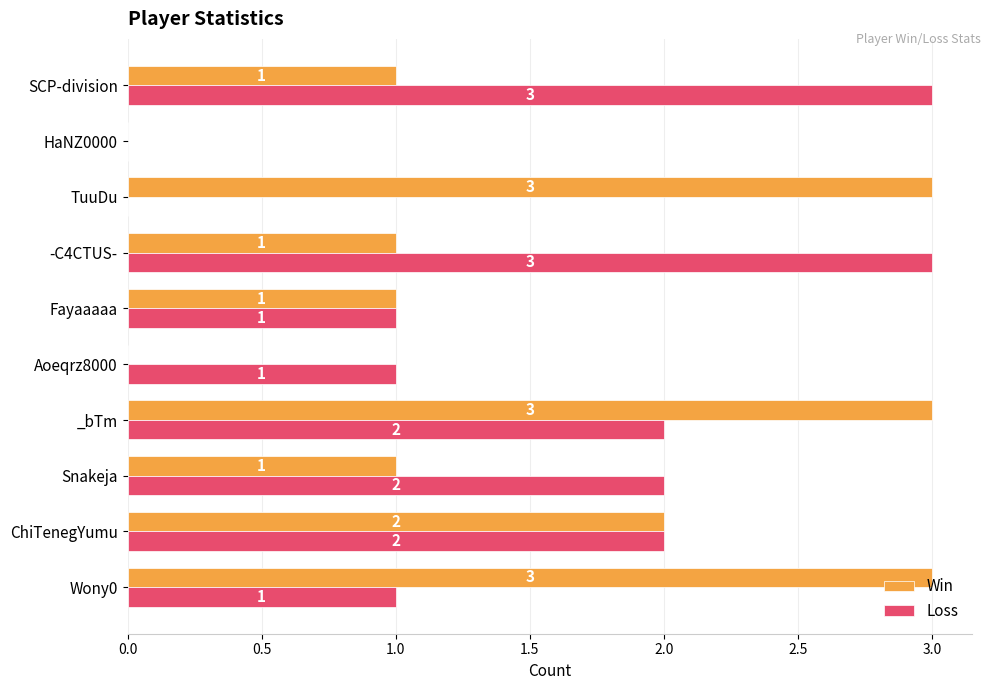

What are all the series names shown in the legend?

Win, Loss